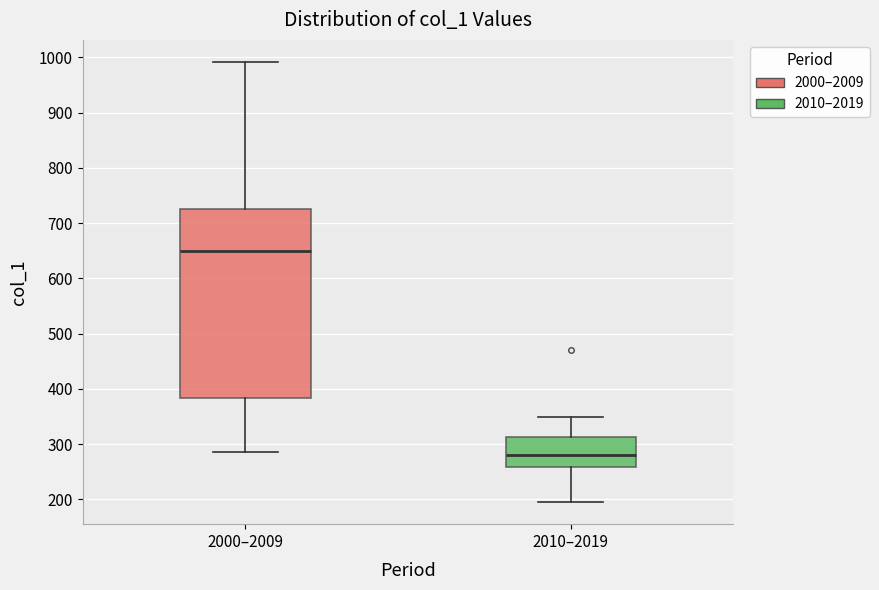

Which box's median line is the lowest?

2010–2019